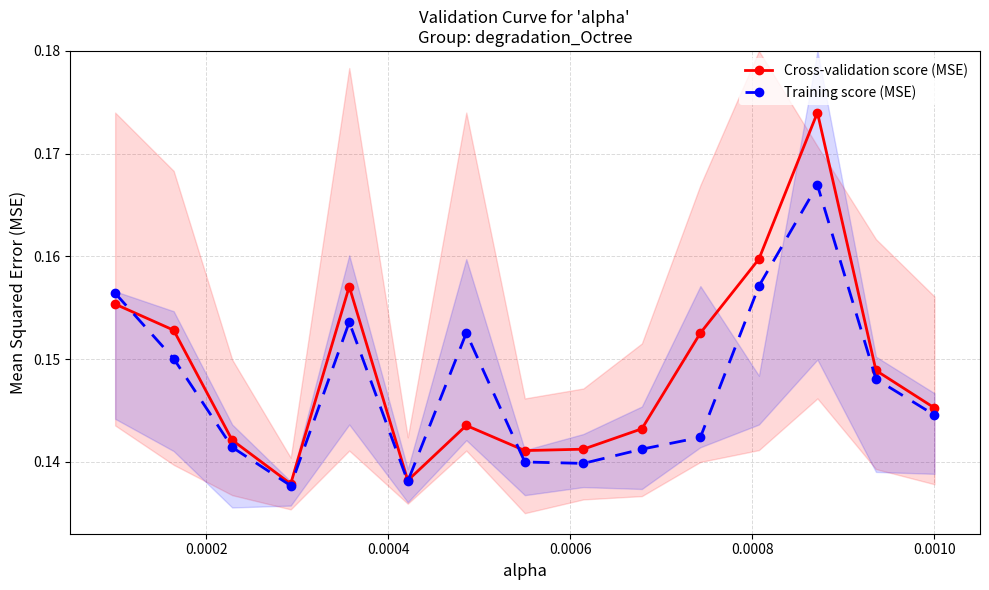

How many interior local valleys does the Cross-validation score (MSE) series have?

3